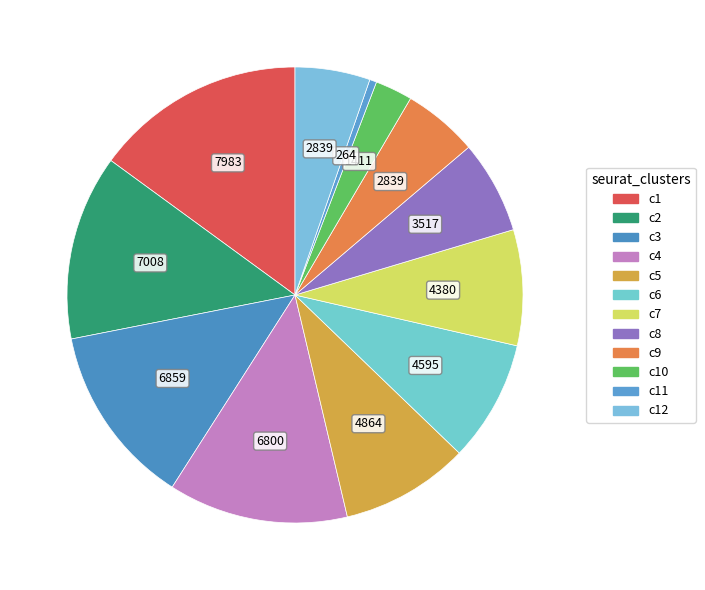

Which category has the smallest portion of the pie?

c11